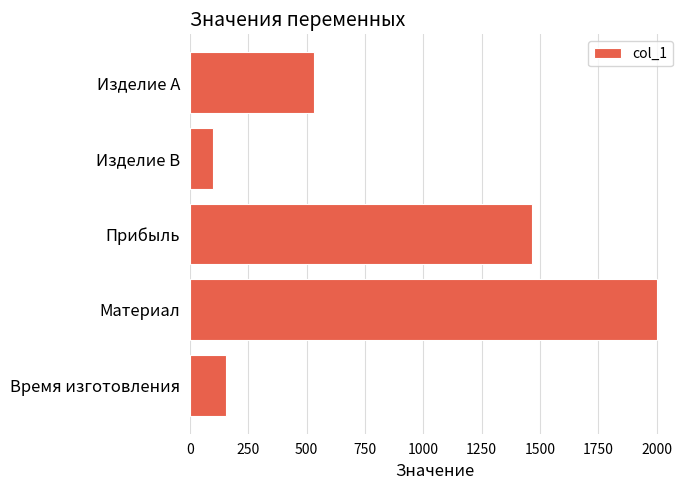

What is the label of the 2nd bar from the top?

Изделие B